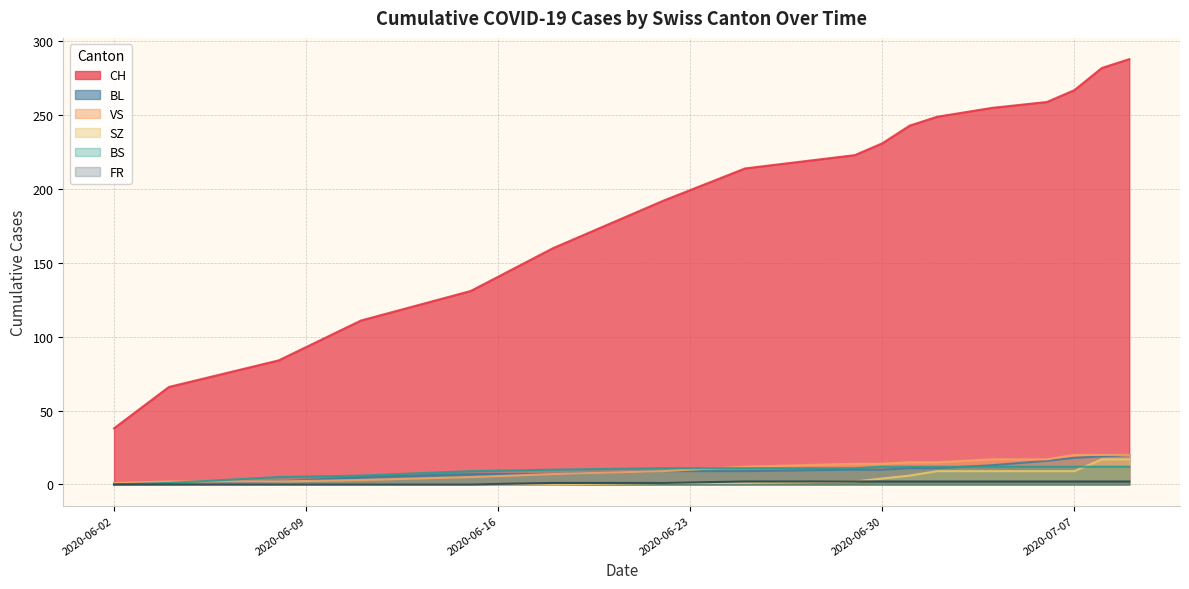

The value of BL at 2020-06-02 is 0. True or false?

True